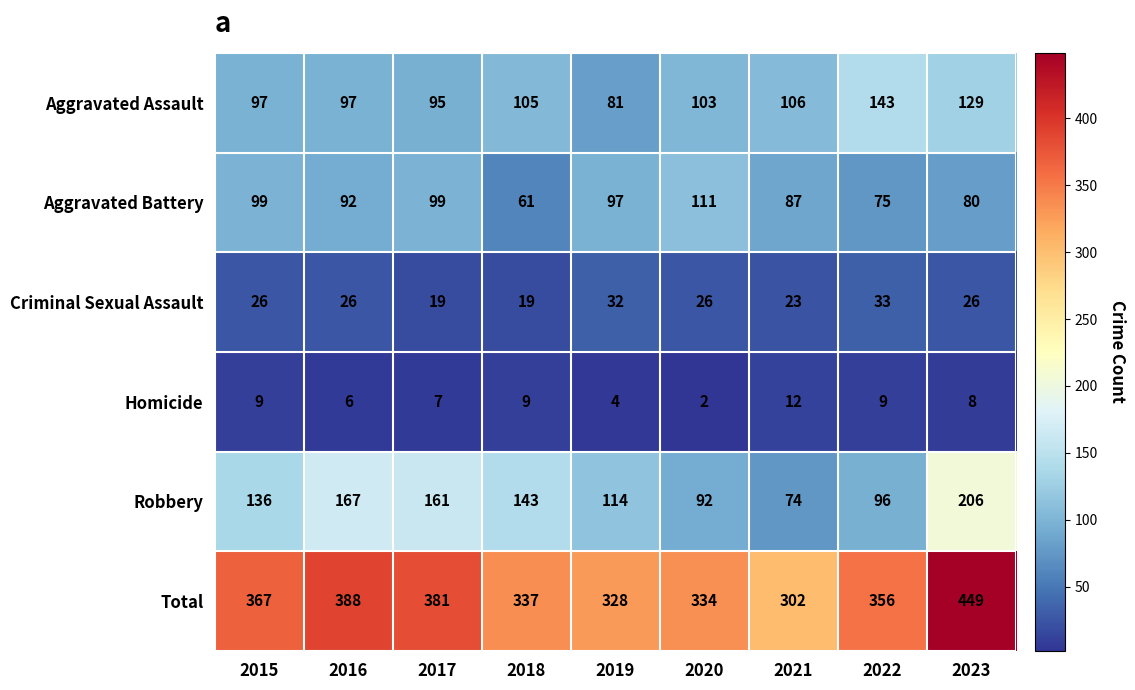

At which label is Total closest to 375?

2017